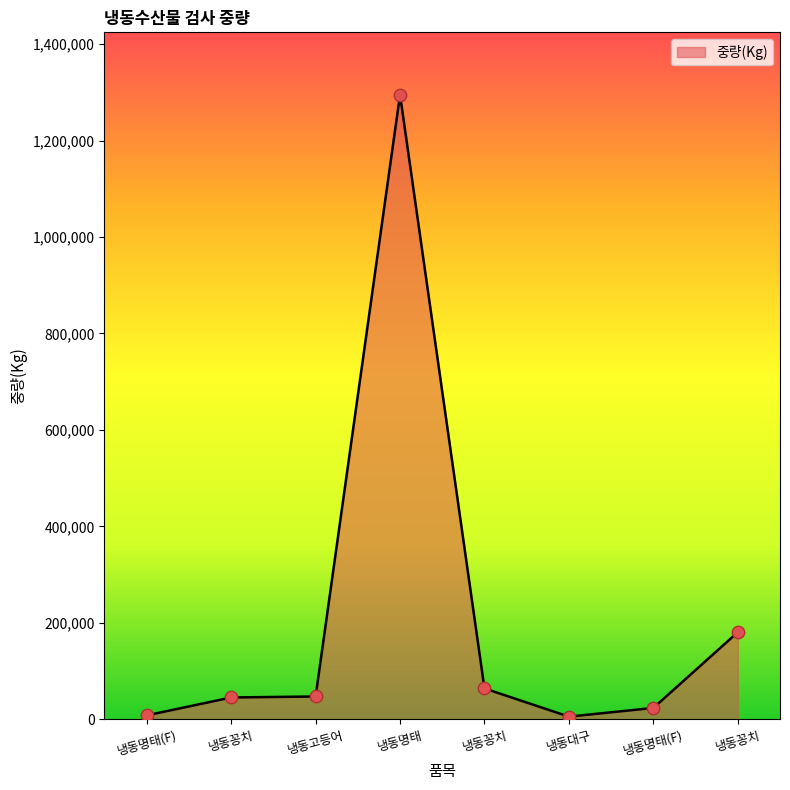

How many values are below 47250?

4